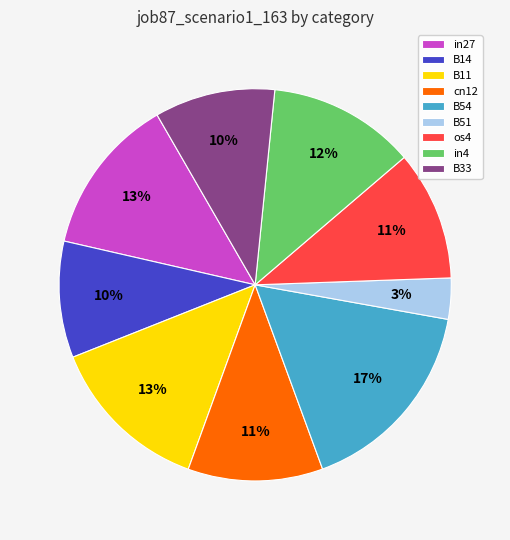

Do os4 and in4 together represent more than half of the pie?

No